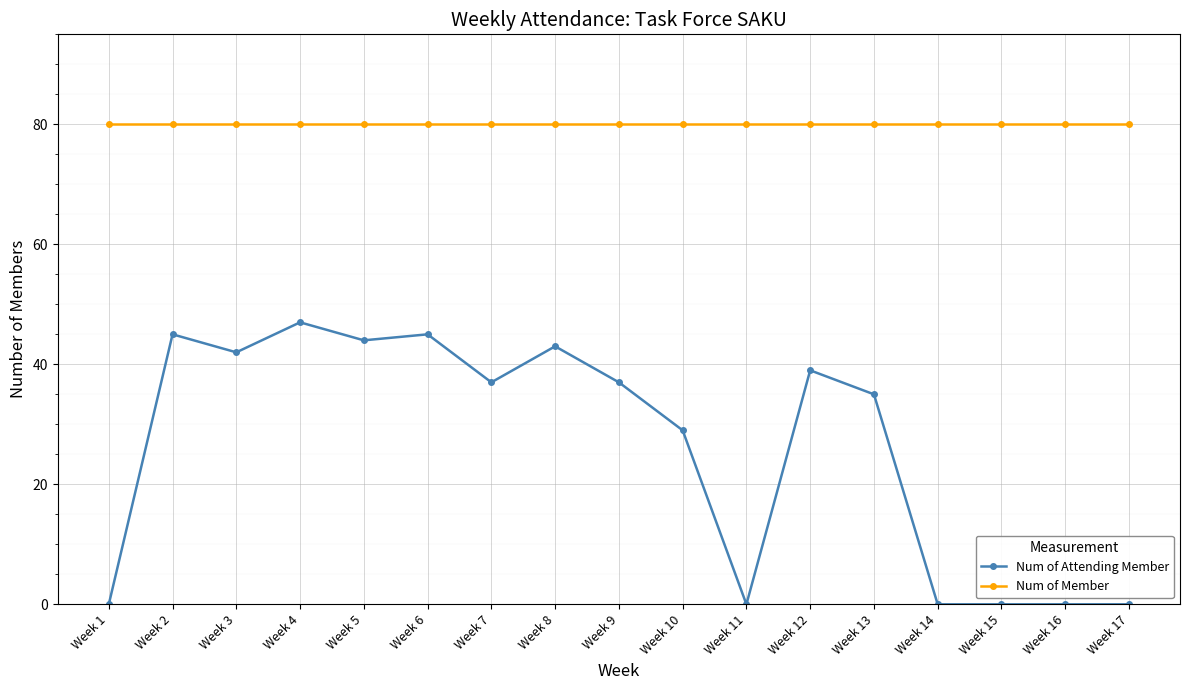

The Num of Member series shows 125 at Week 16. True or false?

False